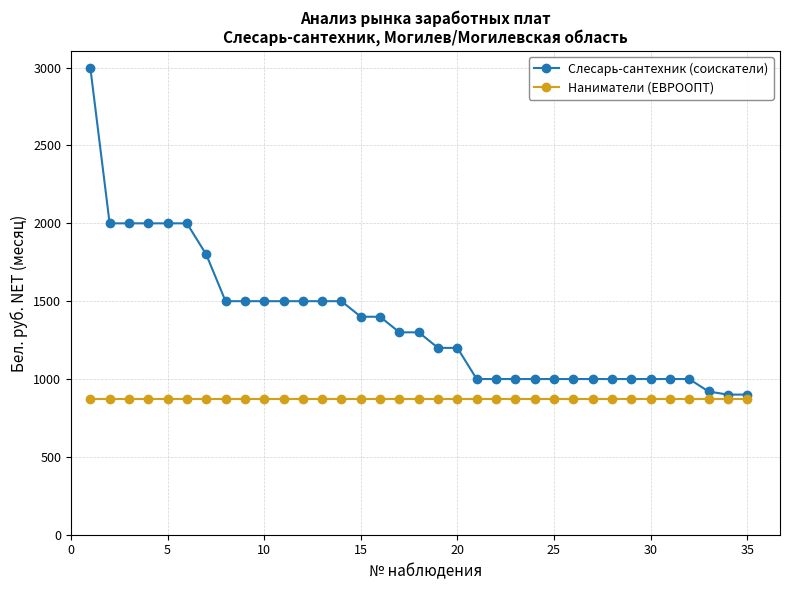

How many distinct data groups are displayed?

2